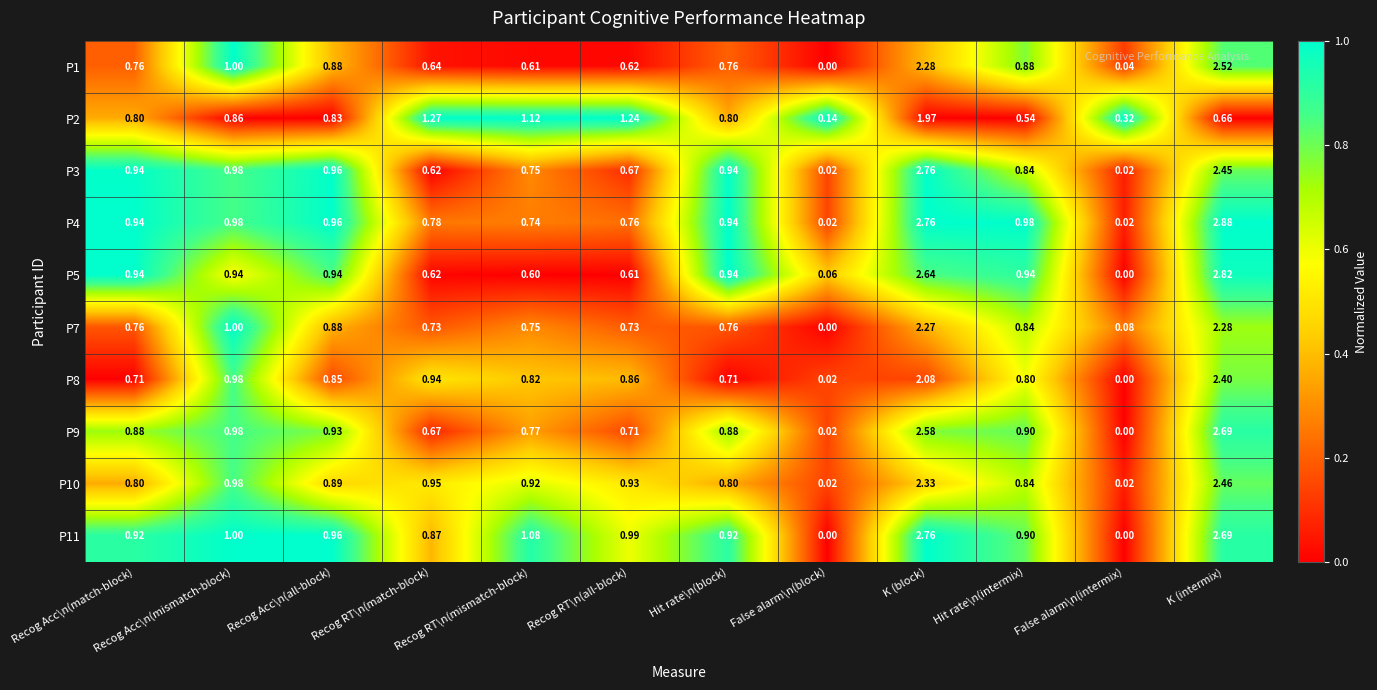

Which category has the highest value across all series?

K (intermix)